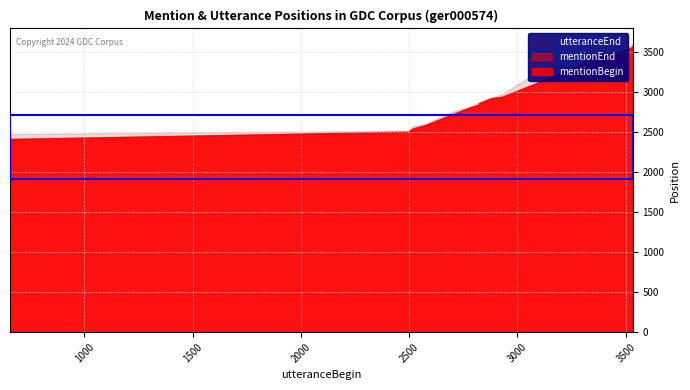

At which category is the sum across all series the highest?

39